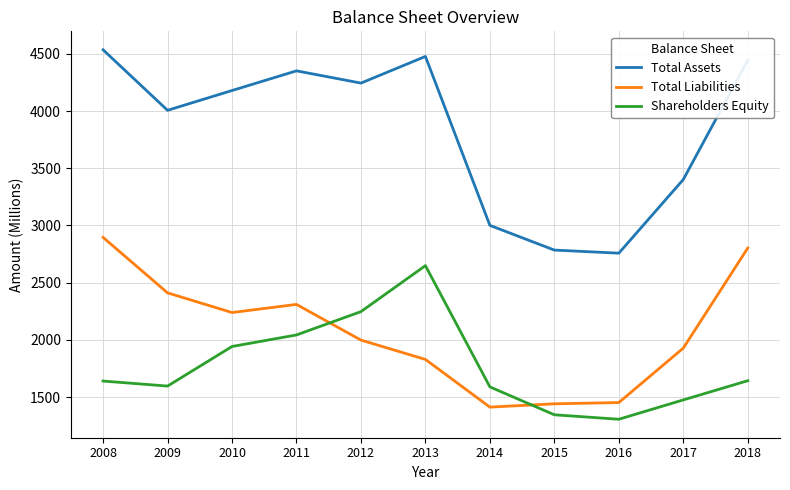

What are all the series names shown in the legend?

Total Assets, Total Liabilities, Shareholders Equity